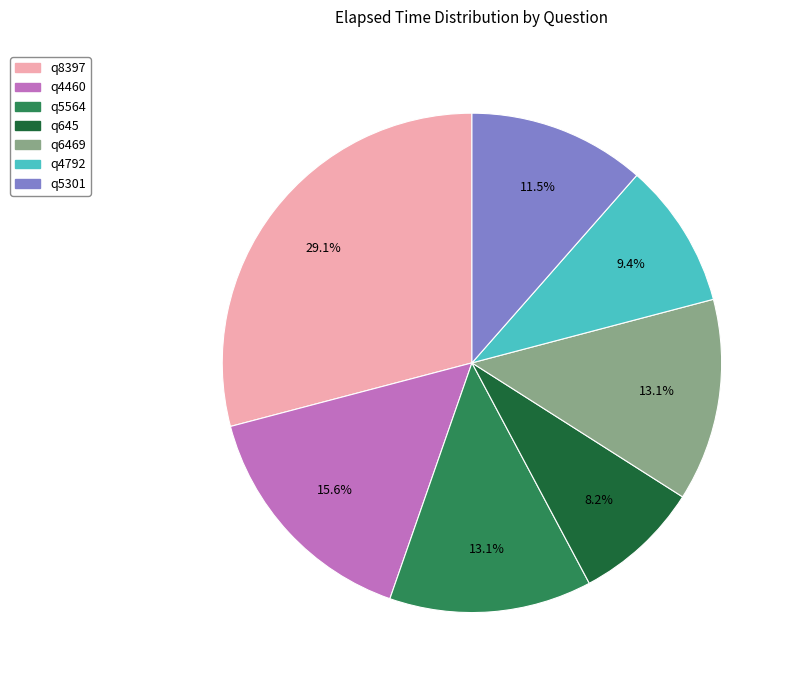

Which has a higher value, q4792 or q6469?

q6469